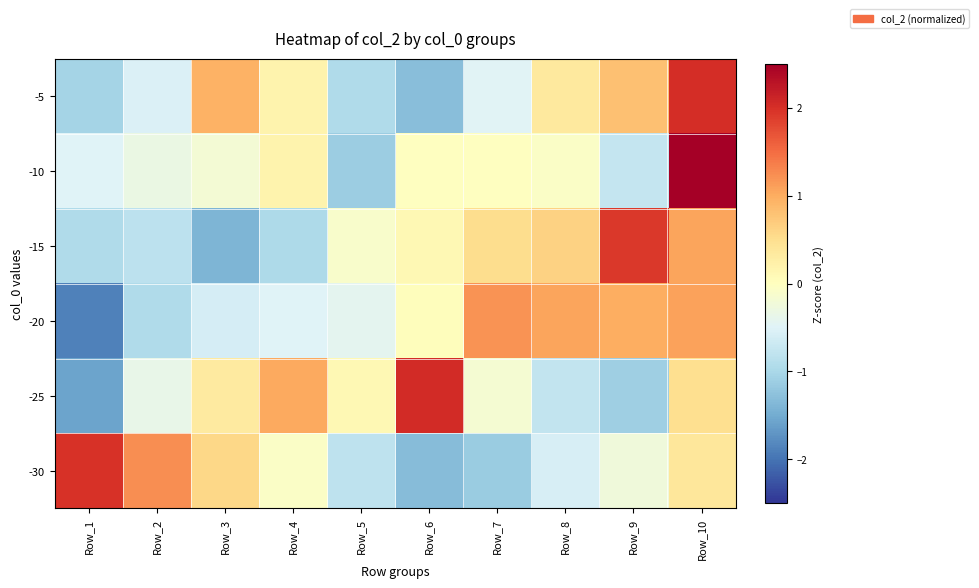

Count the number of data series in this chart.

6